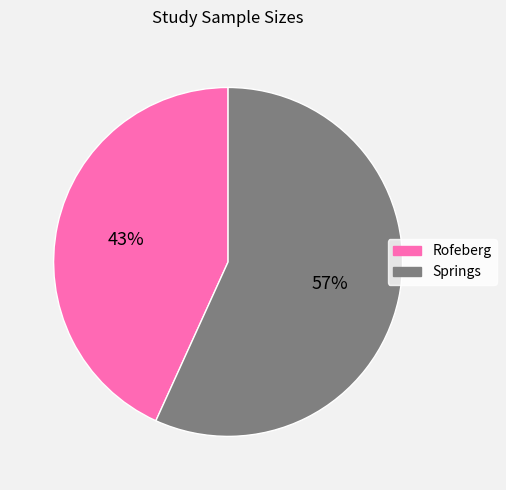

To the nearest percent, what is the combined percentage of Springs and Rofeberg?

100%